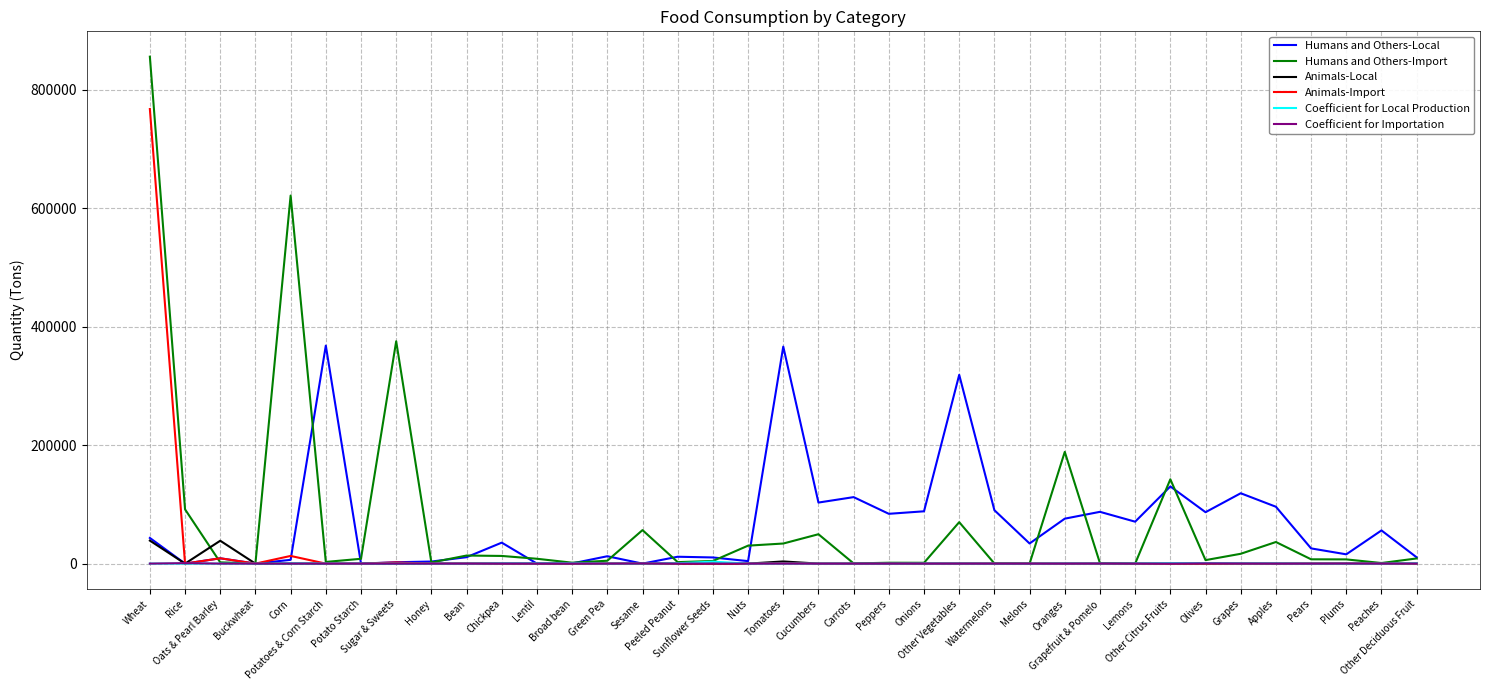

Is this an area chart (filled region under the line)?

No